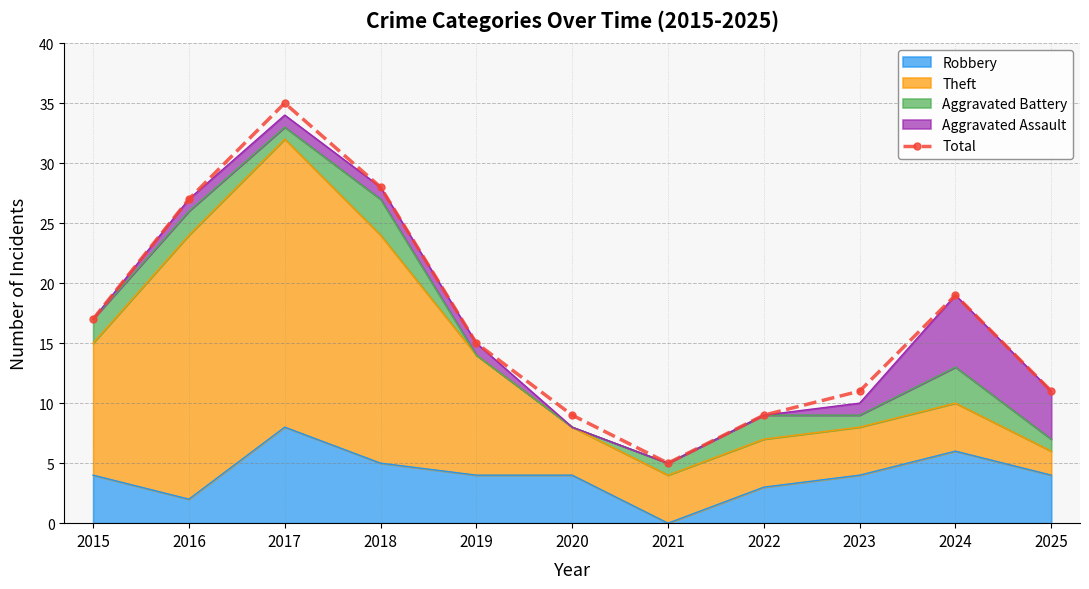

What is the smallest value displayed?

5